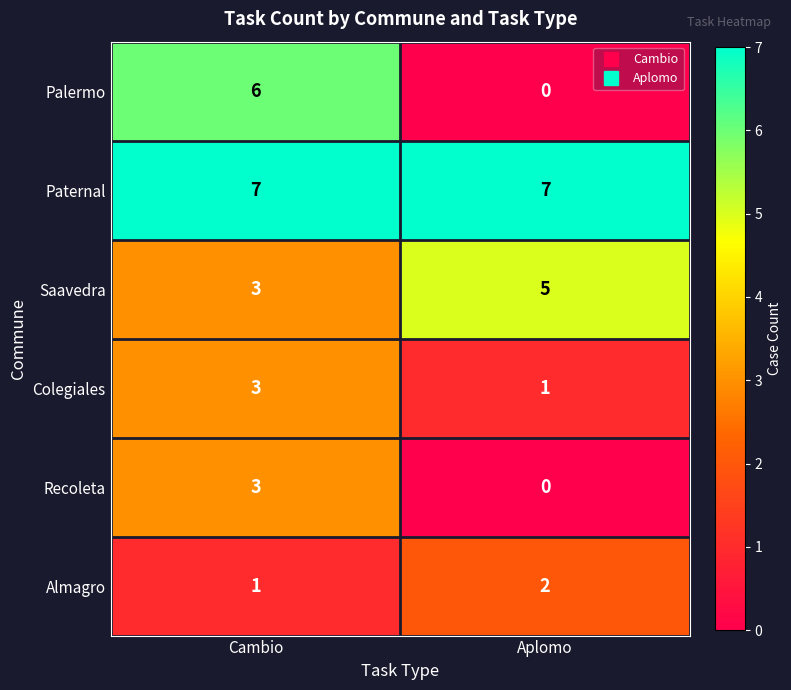

What is the spread (max minus min) of values at Cambio?

6